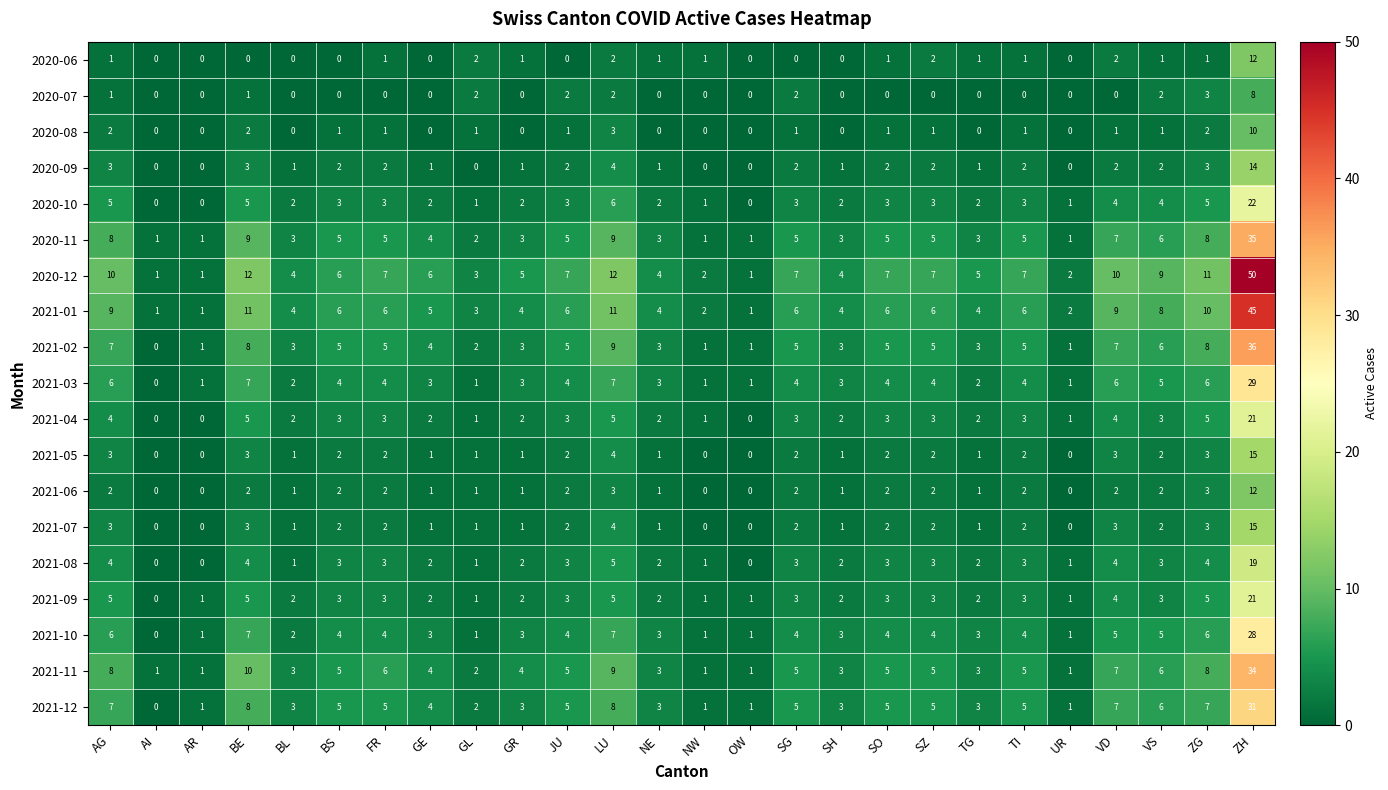

How many data points does each series have?

26